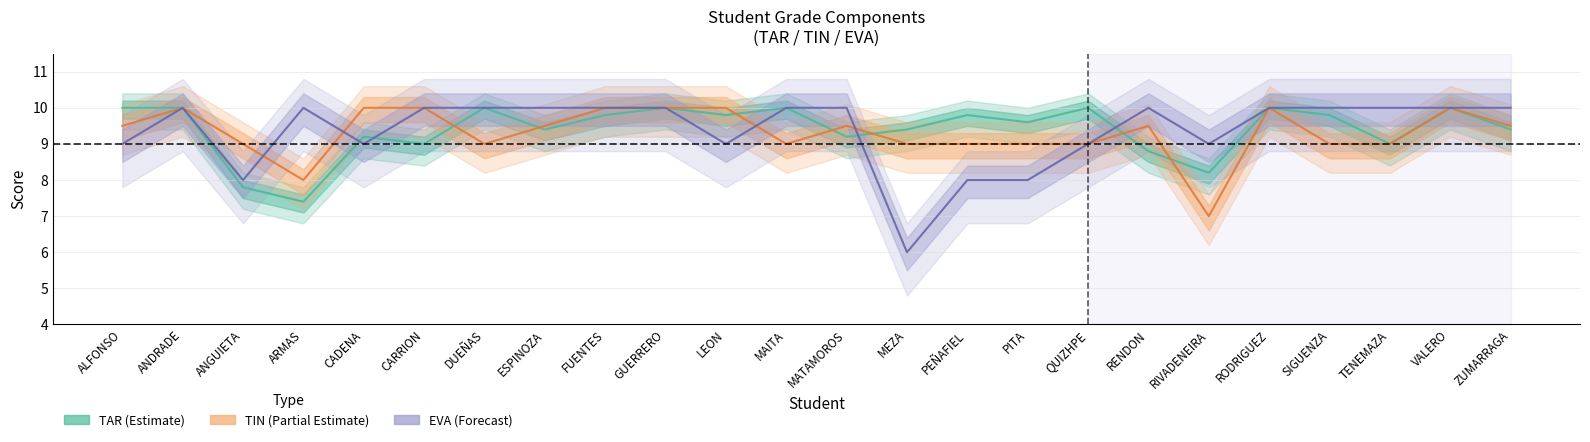

Rank the series at ANDRADE from highest to lowest value.

TAR, TIN, EVA